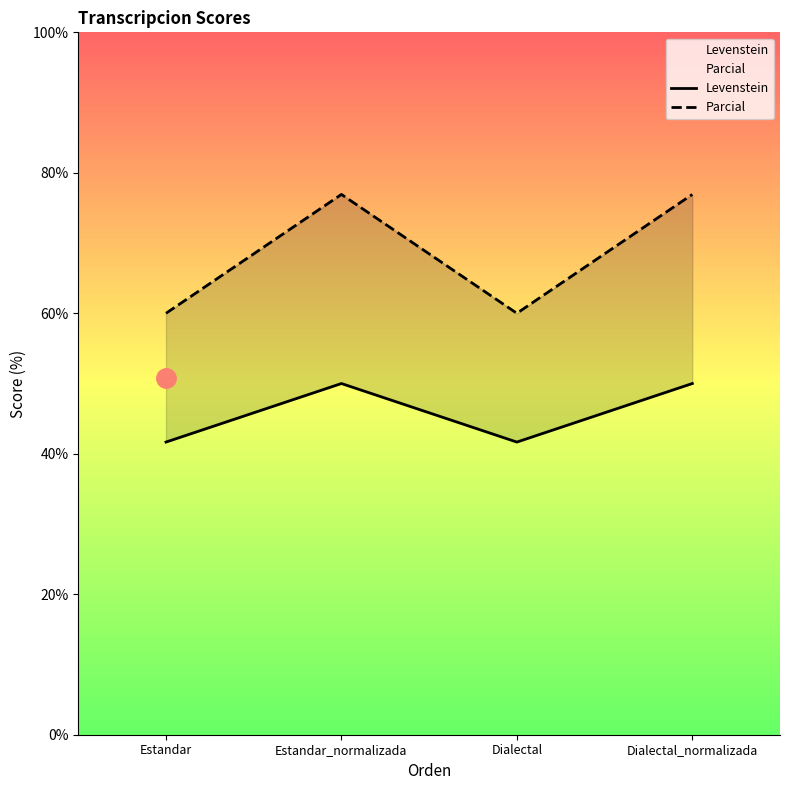

What is the value of the Levenstein point at the 2nd from the left?

50.0